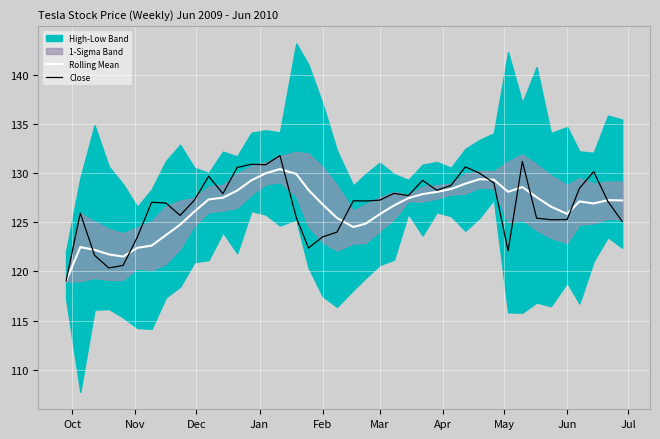

What is the minimum value for Close?

119.0